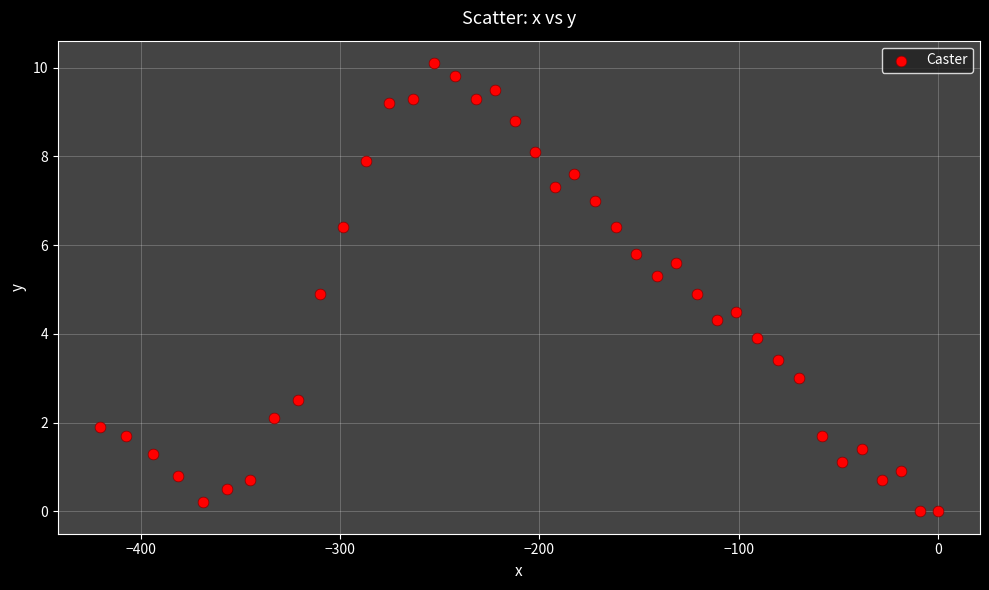

What is the range of Y values (max minus min)?

10.1